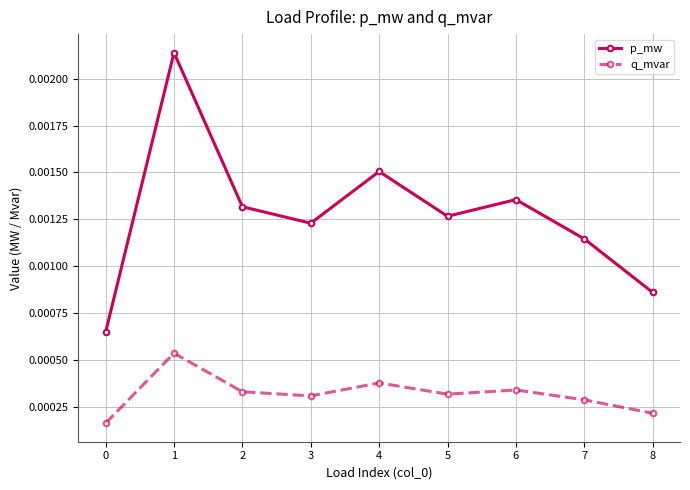

In p_mw, how many points are higher than both neighbors (excluding endpoints)?

3